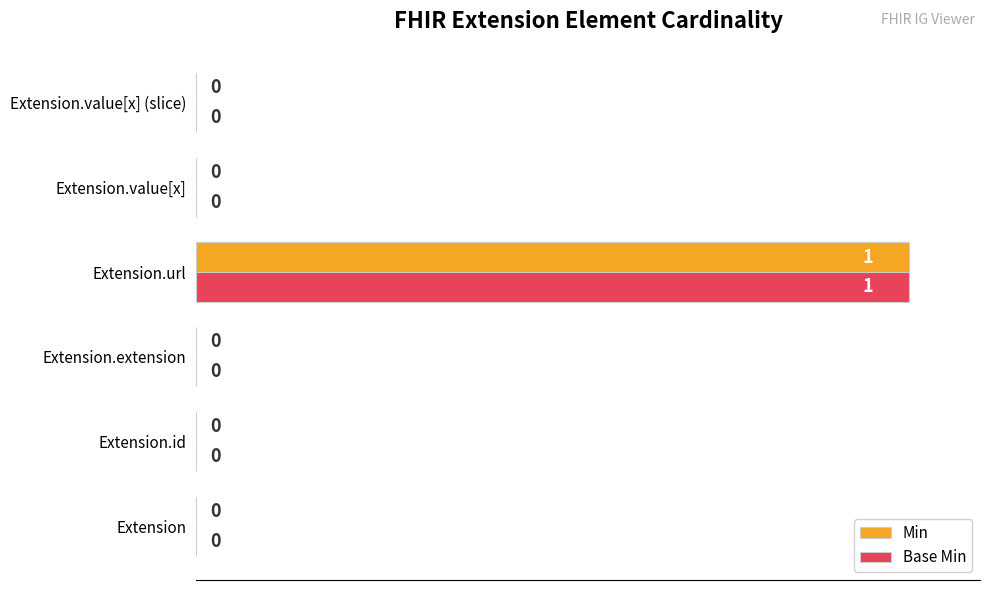

At which category is the sum across all series the highest?

Extension.url